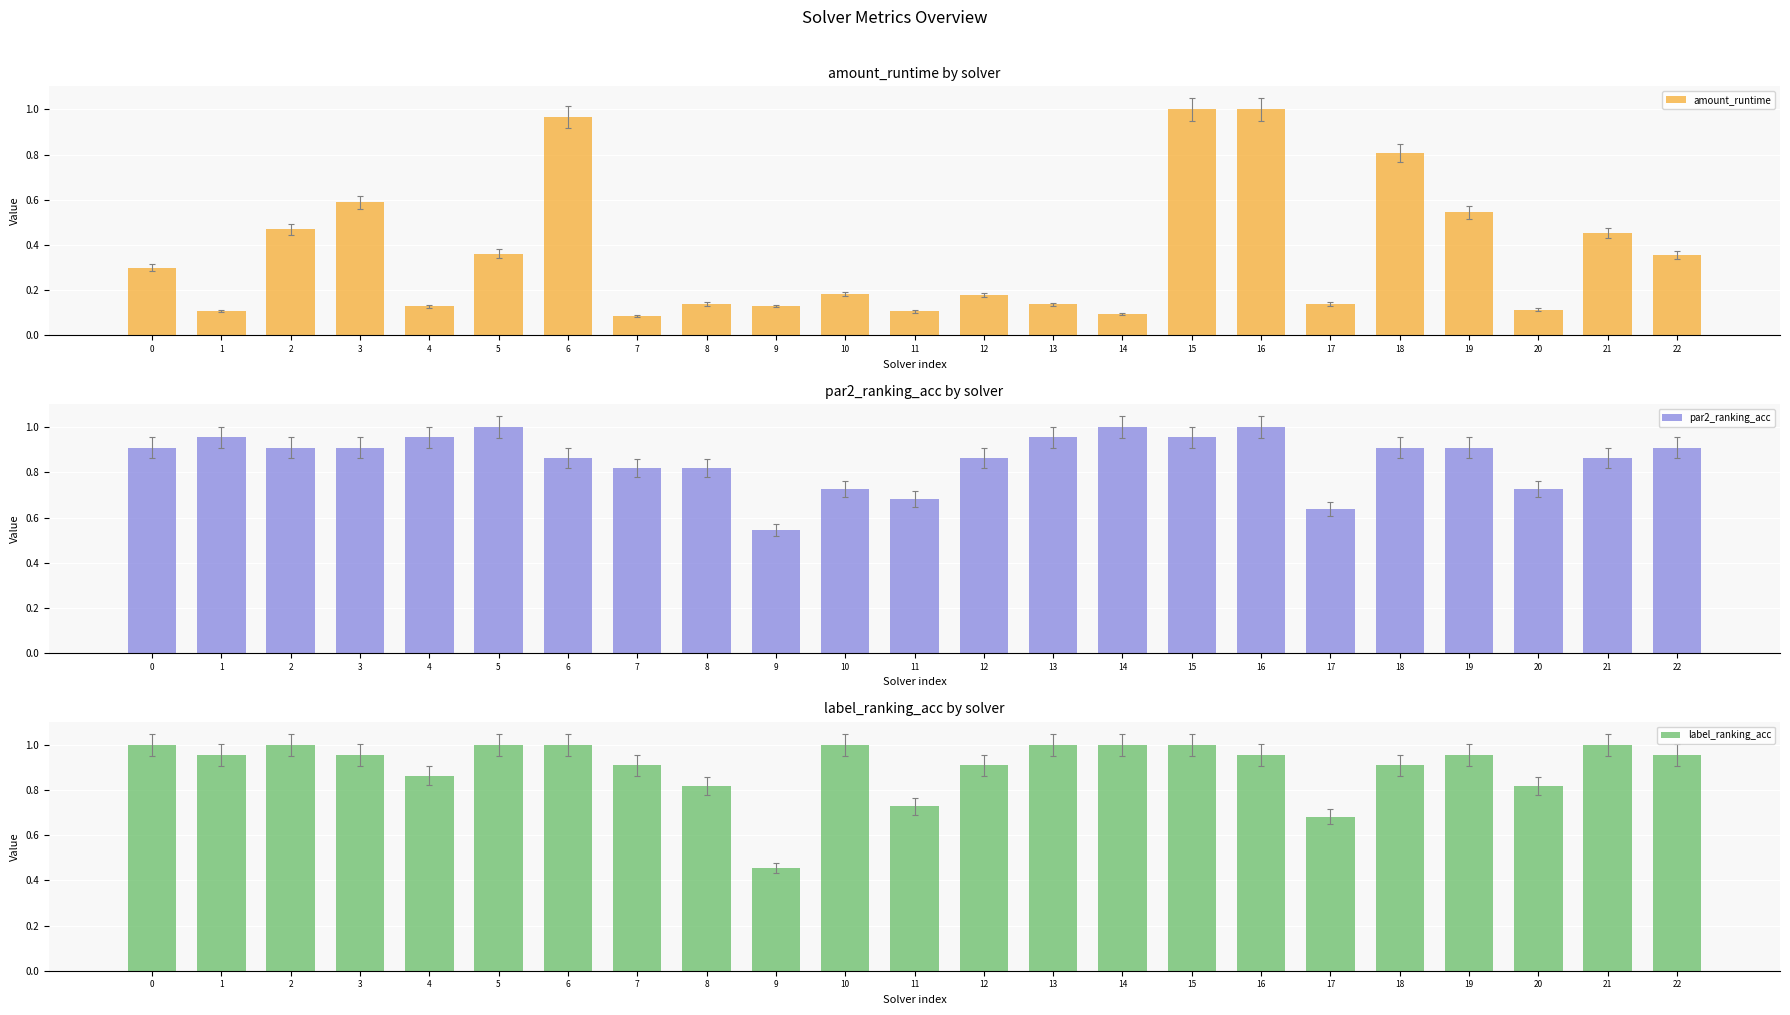

Reading left to right, transcribe all the data shown in this chart.

amount_runtime: 0=0.3	1=0.1	2=0.5	3=0.6	4=0.1	5=0.4	6=1.0	7=0.1	8=0.1	9=0.1	10=0.2	11=0.1	12=0.2	13=0.1	14=0.1	15=1.0	16=1.0	17=0.1	18=0.8	19=0.5	20=0.1	21=0.5	22=0.4
par2_ranking_acc: 0=0.9	1=1.0	2=0.9	3=0.9	4=1.0	5=1.0	6=0.9	7=0.8	8=0.8	9=0.5	10=0.7	11=0.7	12=0.9	13=1.0	14=1.0	15=1.0	16=1.0	17=0.6	18=0.9	19=0.9	20=0.7	21=0.9	22=0.9
label_ranking_acc: 0=1.0	1=1.0	2=1.0	3=1.0	4=0.9	5=1.0	6=1.0	7=0.9	8=0.8	9=0.5	10=1.0	11=0.7	12=0.9	13=1.0	14=1.0	15=1.0	16=1.0	17=0.7	18=0.9	19=1.0	20=0.8	21=1.0	22=1.0